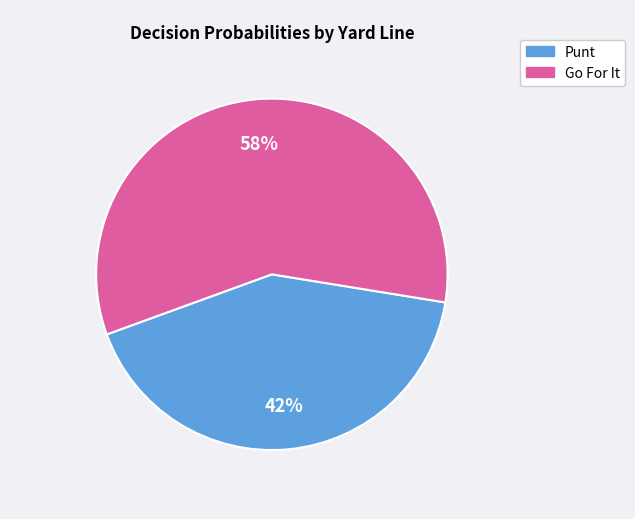

To the nearest percent, what is the difference between the largest and smallest slice percentages?

16%